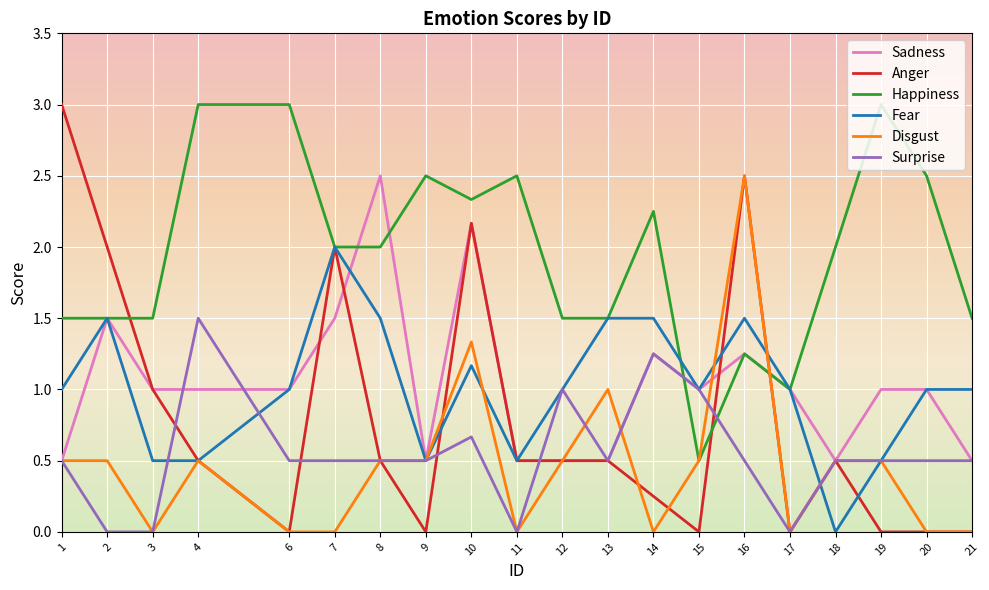

Between which two adjacent categories do Surprise and Happiness first intersect?

14 and 15